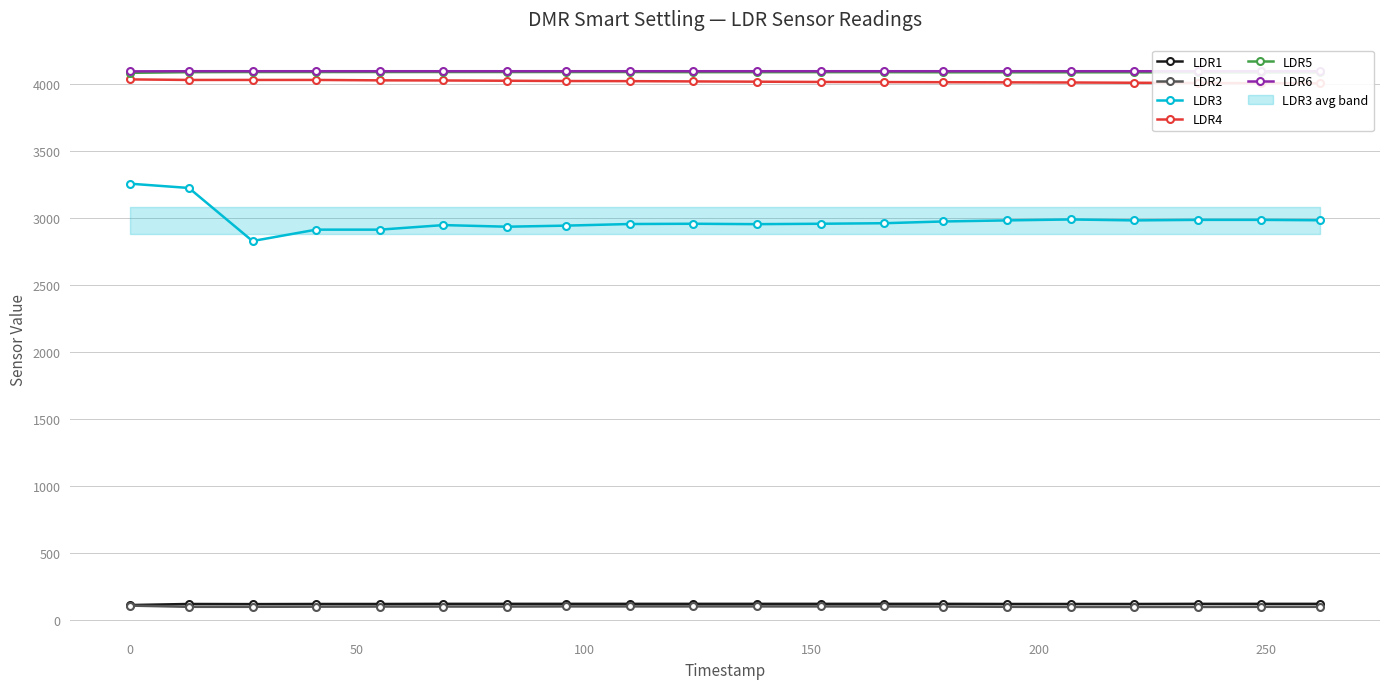

True or false: LDR3 has more than 1 interior local peaks.

True